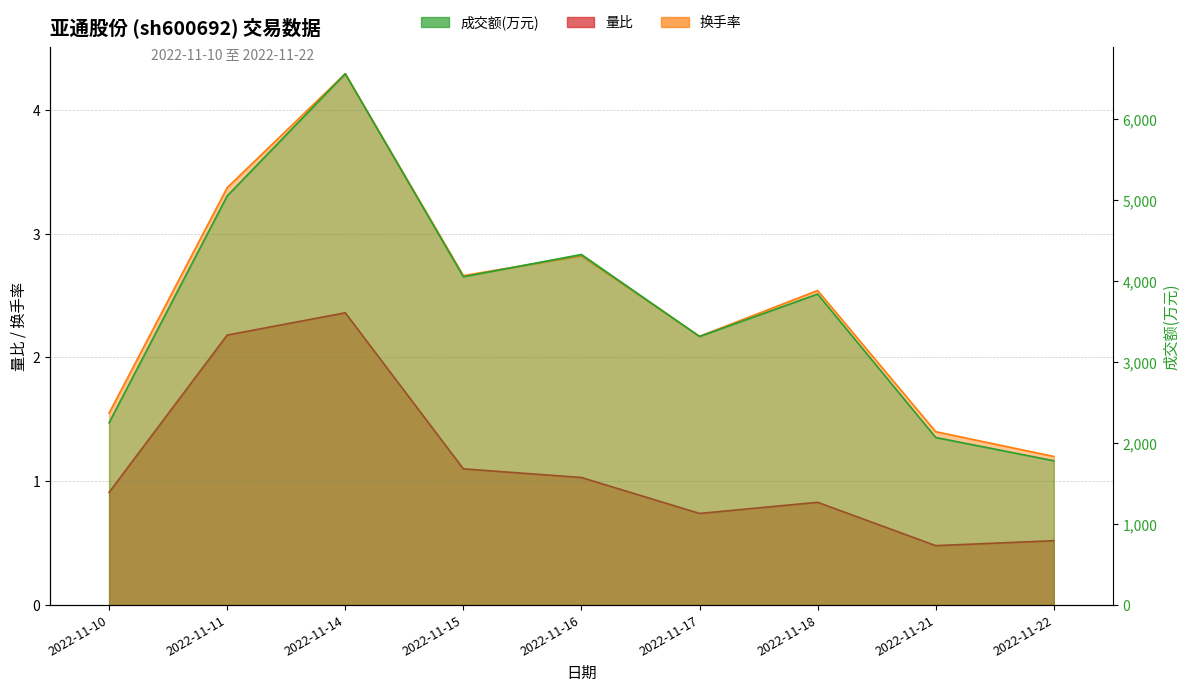

True or false: 量比 has a value of 1.1 at 2022-11-15.

True